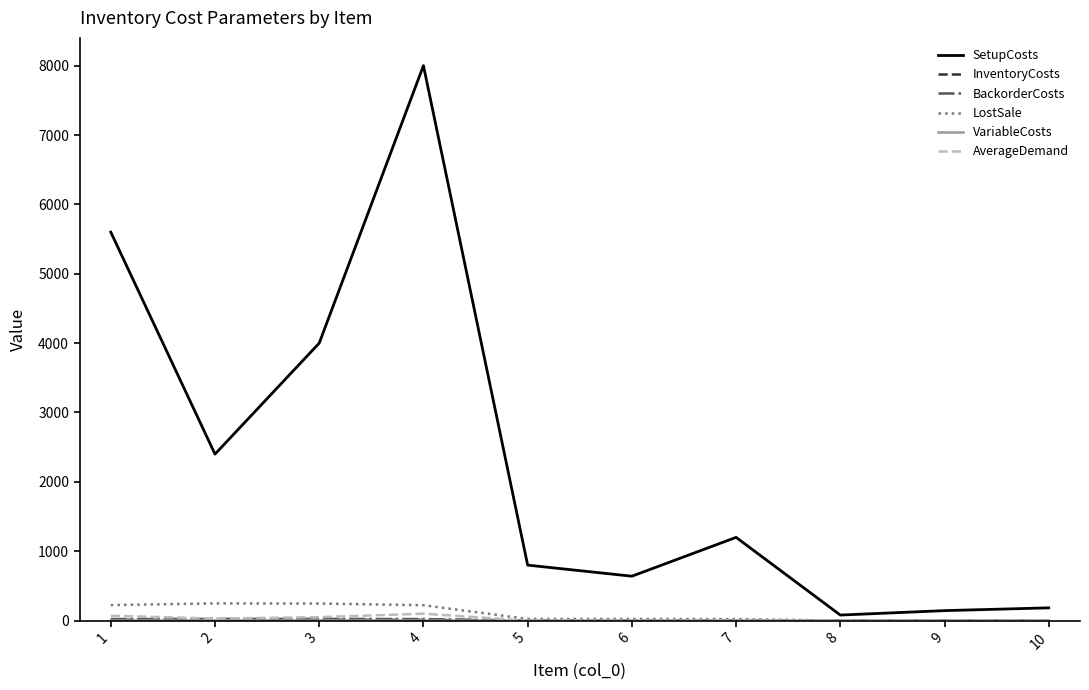

What is the greatest value displayed?

8000.0